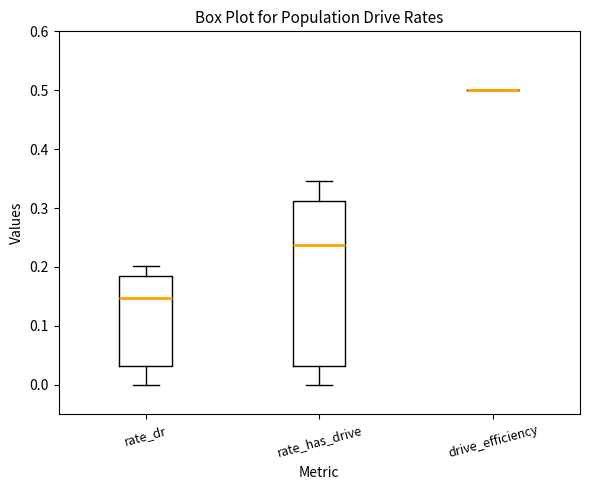

Comparing the boxes themselves (not the whiskers), which one is the tallest?

rate_has_drive